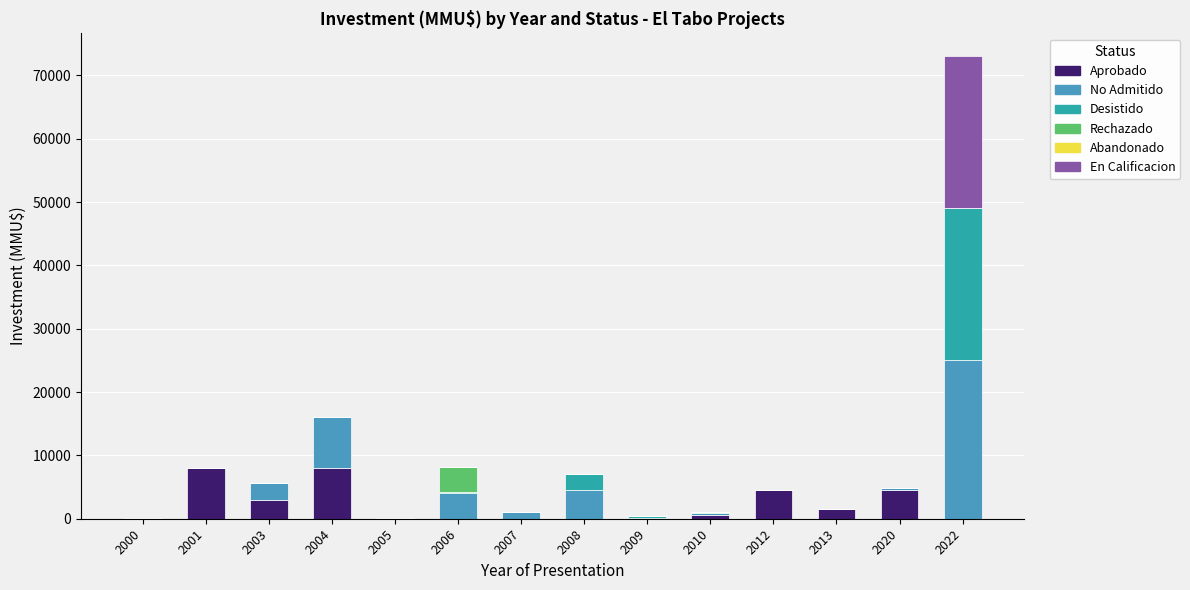

At which category is the sum across all series the highest?

2022